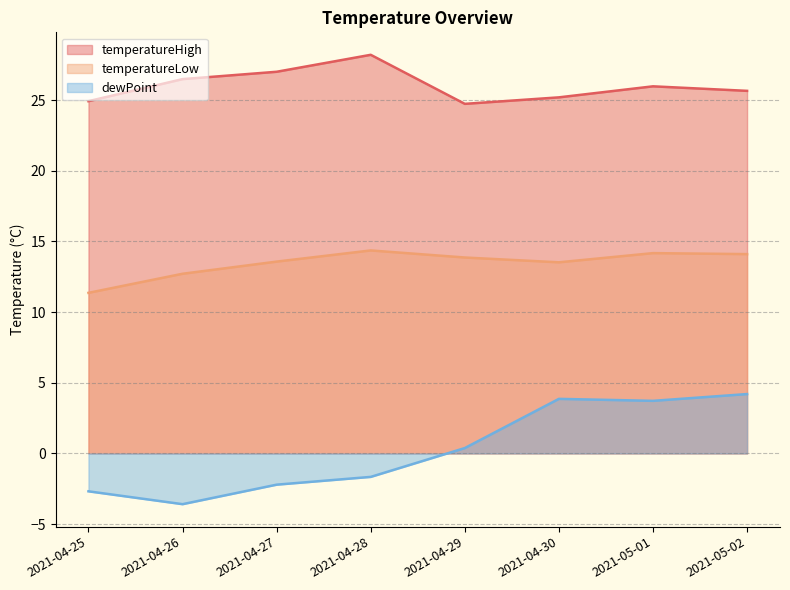

Where is dewPoint nearest to the value 0?

2021-04-29